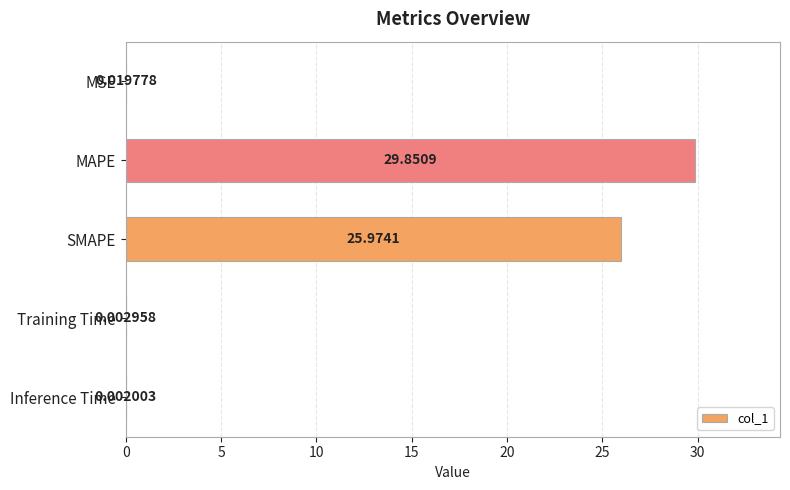

What is the sum of the values at Inference Time and SMAPE?

26.0